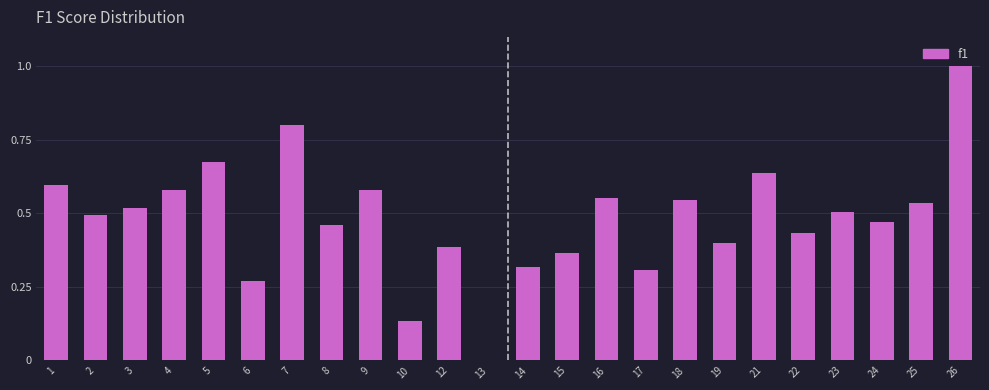

Which category has the highest value across all series?

26